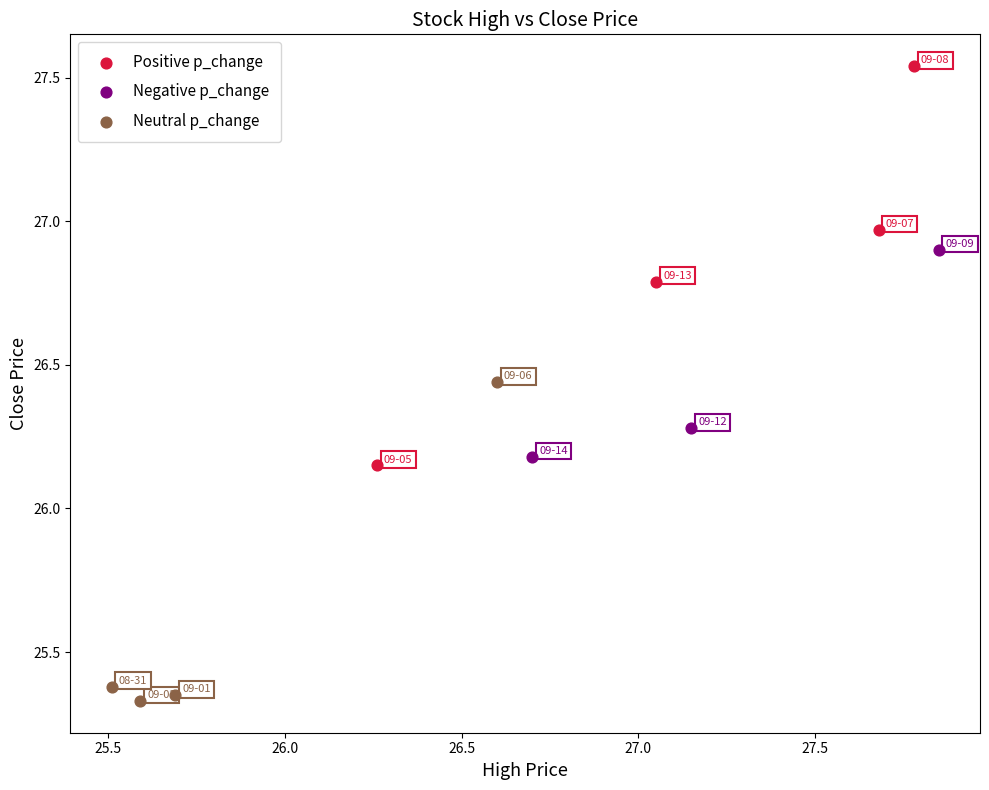

What are all the series names shown in the legend?

Positive p_change, Negative p_change, Neutral p_change